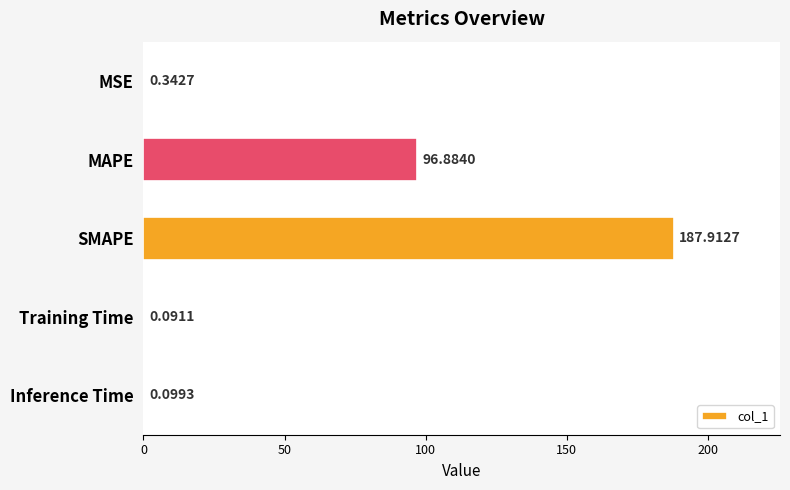

Between MAPE and Inference Time, which is larger?

MAPE